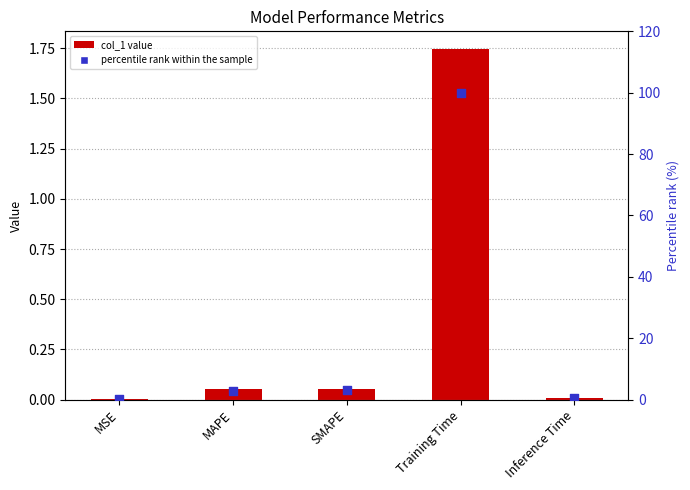

At how many categories does at least one series exceed 0?

5